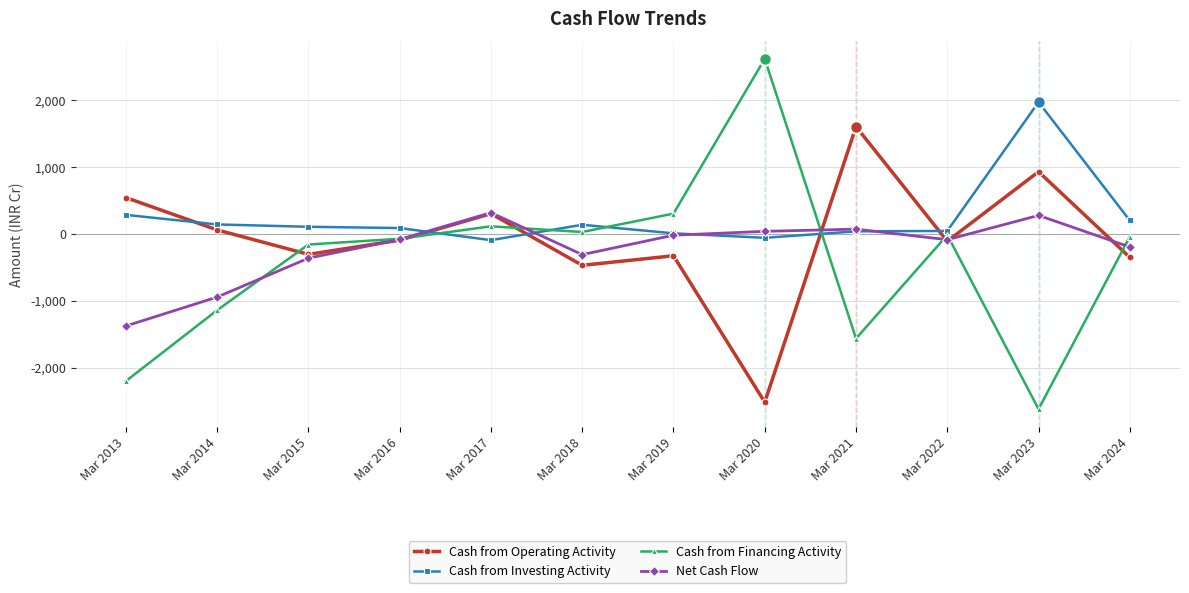

At which category does the chart reach its peak across all series?

Mar 2020